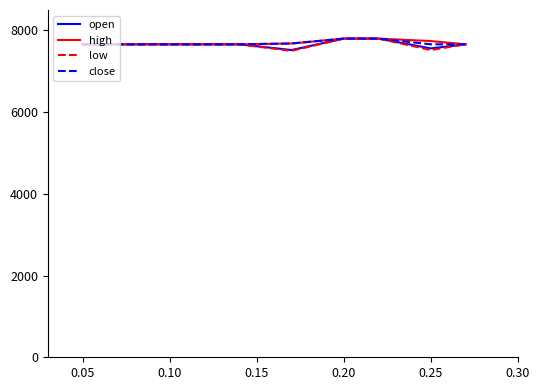

What is the minimum value for low?

7500